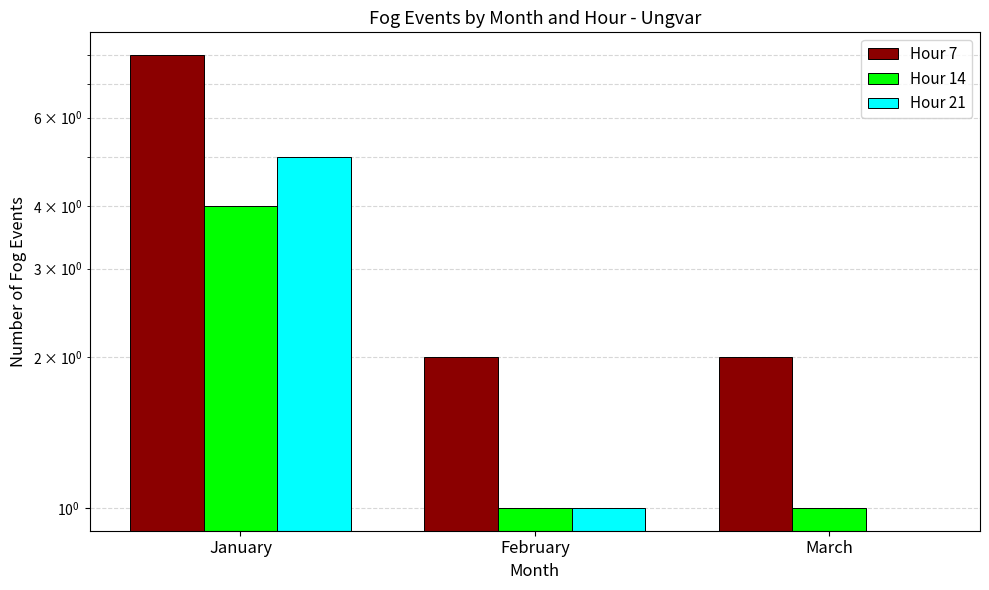

How many distinct data groups are displayed?

3